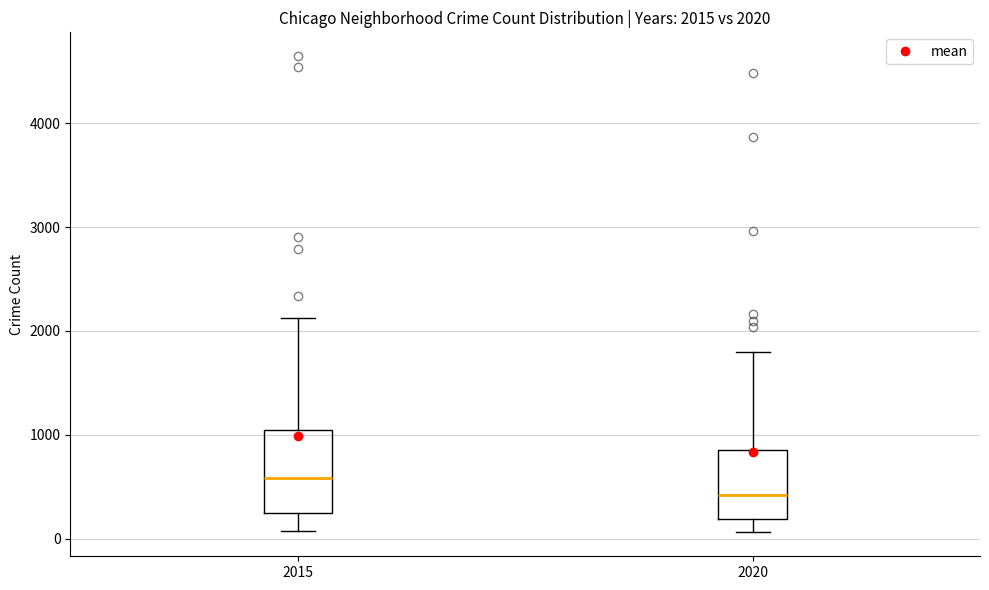

Which box is the tallest, from its lower edge to its upper edge?

2015